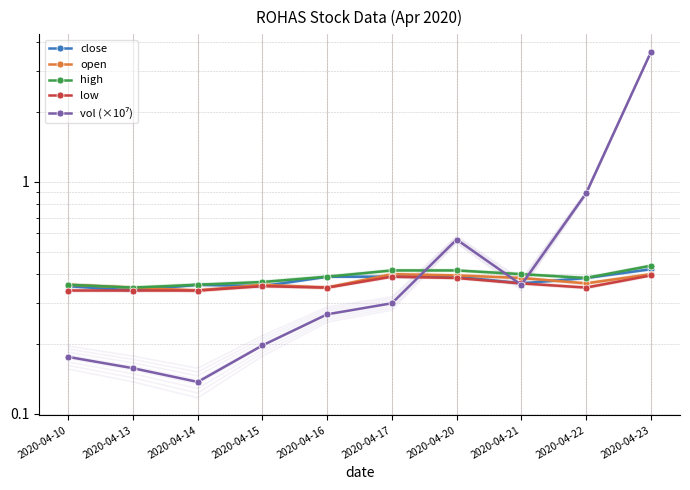

At which category is the sum across all series the highest?

2020-04-23